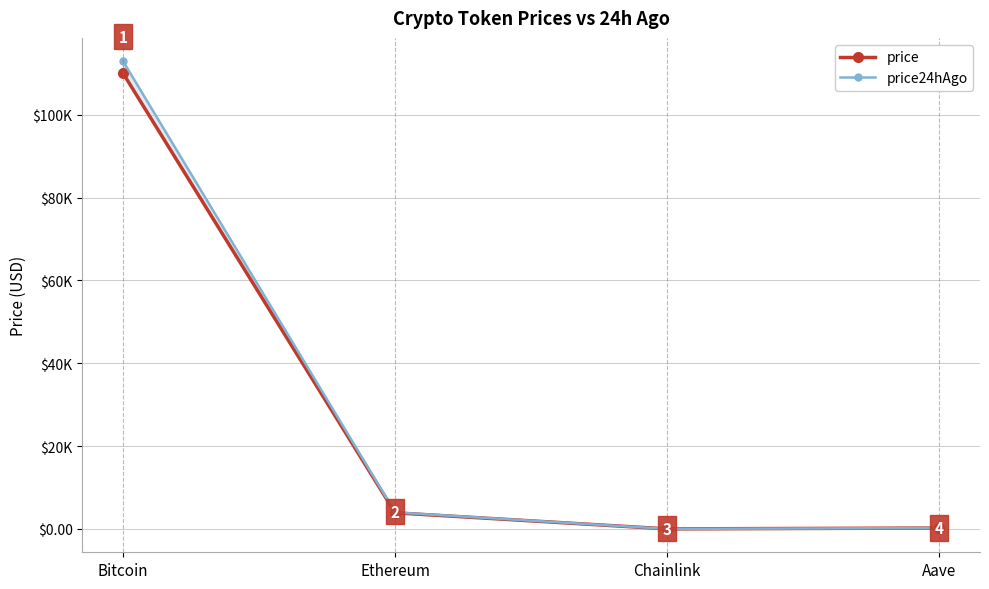

What is the difference between the price24hAgo values at Bitcoin and Aave?

112705.9